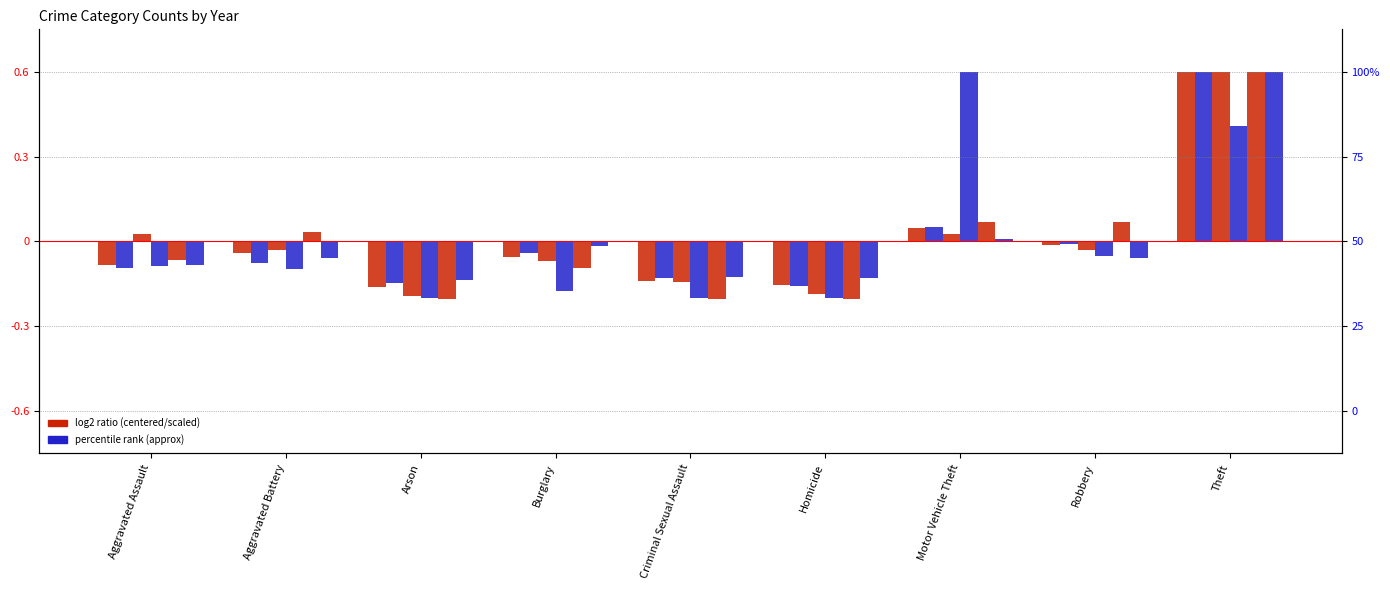

What is the maximum value shown in the chart?

0.6